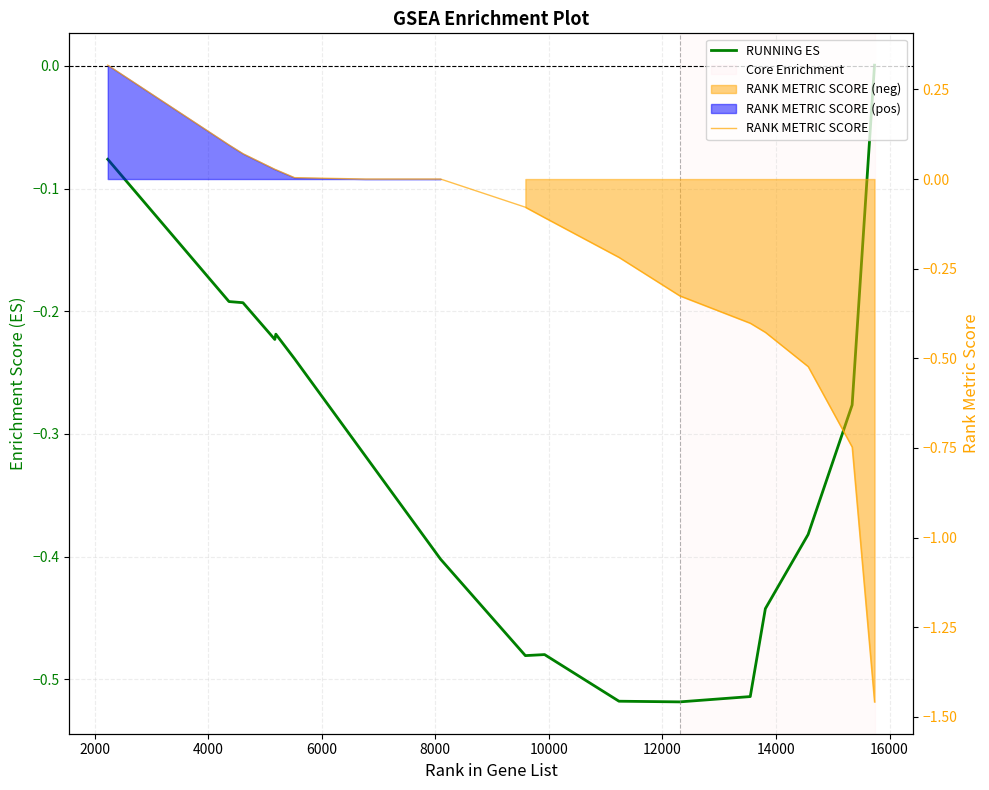

What is the label of the 12th point from the right?

10000